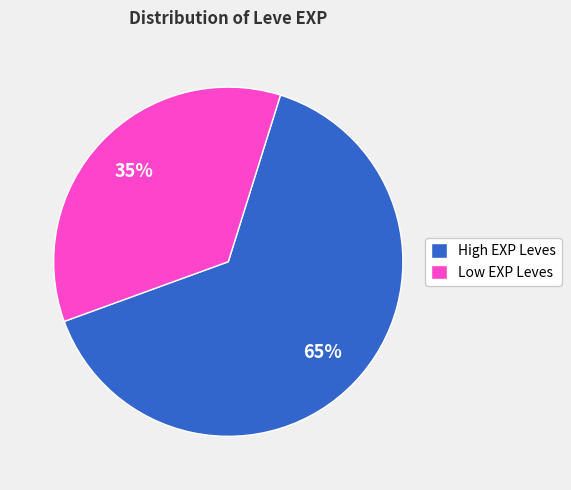

Which slice is the largest?

High EXP Leves